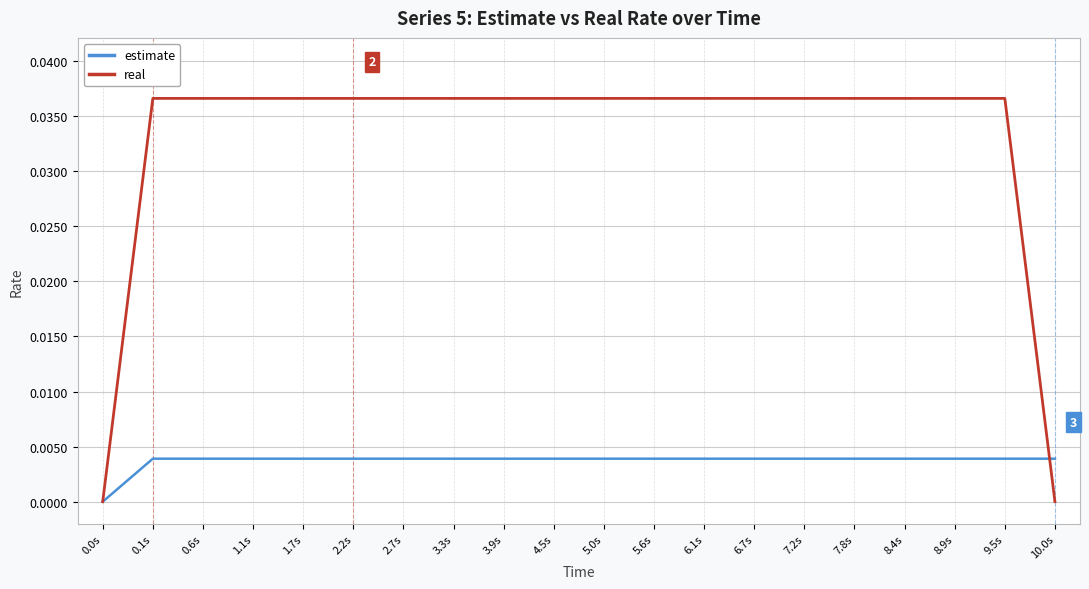

Is it true that real equals 0.1 at 9.5s?

False